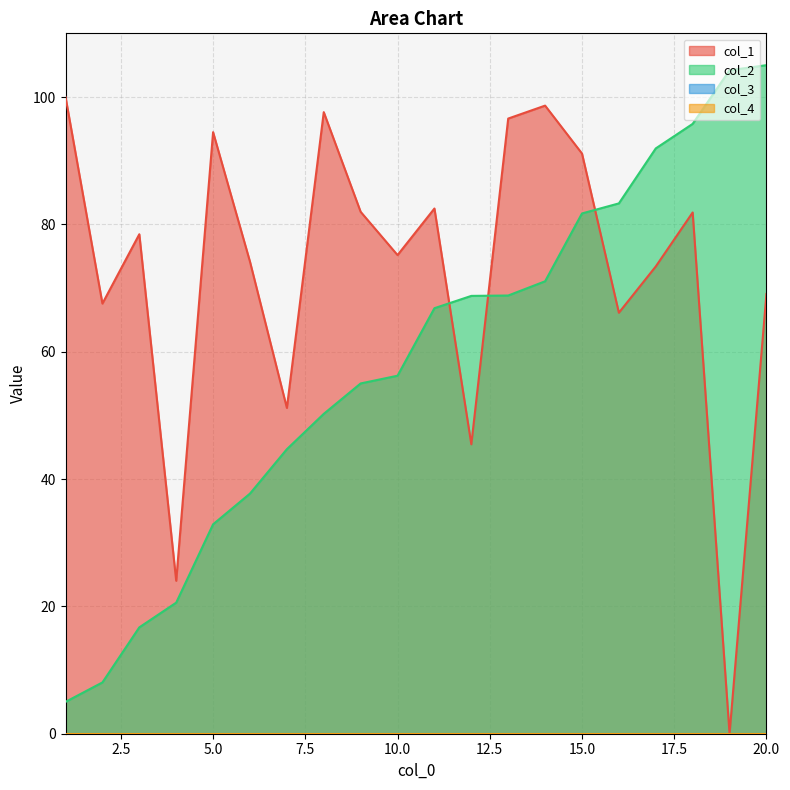

List the series in order of their overall mean, lowest first.

col_2, col_1